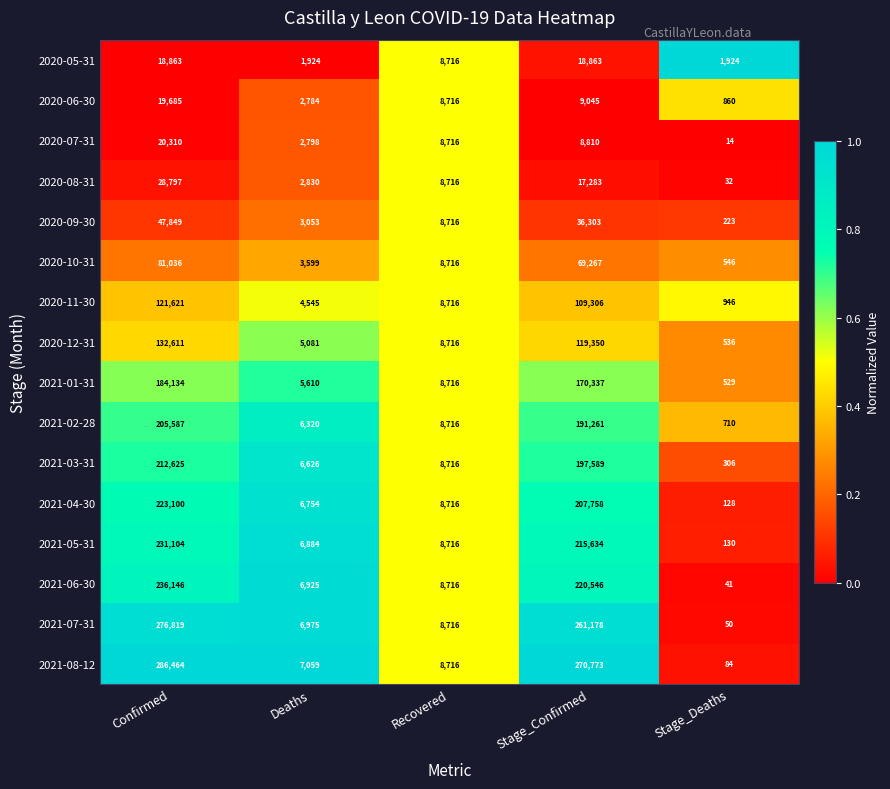

Is it true that 2021-08-12 equals 2277 at Recovered?

False